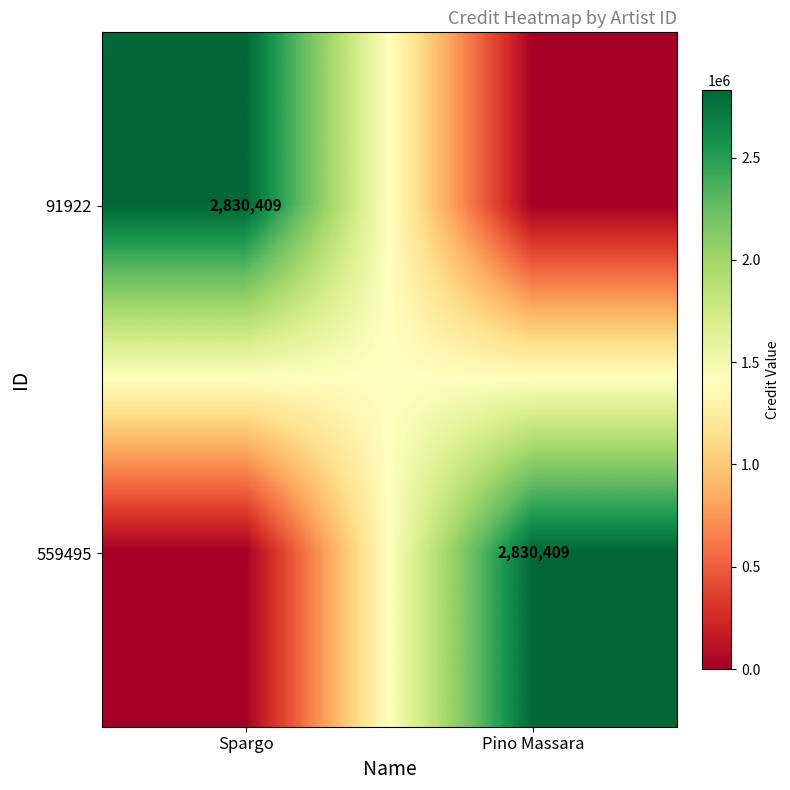

True or false: 559495 has a value of 2830409 at Pino Massara.

True